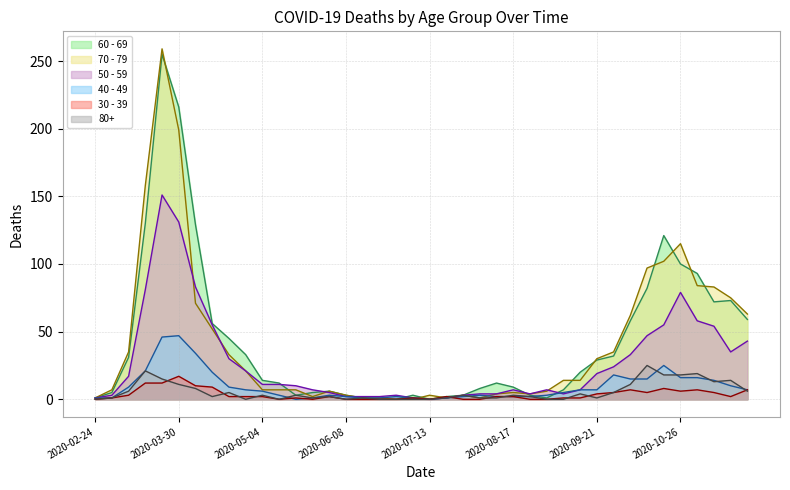

Rank the series at 2020-07-27 from highest to lowest value.

60 - 69, 70 - 79, 50 - 59, 80+, 40 - 49, 30 - 39